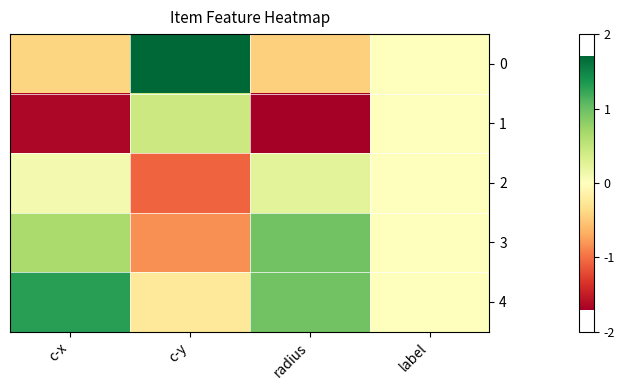

Reading left to right, what are all the values shown in this chart?

0: c-x=-0.4	c-y=1.7	radius=-0.4	label=0.0
1: c-x=-1.6	c-y=0.4	radius=-1.7	label=0.0
2: c-x=0.1	c-y=-1.1	radius=0.3	label=0.0
3: c-x=0.6	c-y=-0.8	radius=1.0	label=0.0
4: c-x=1.3	c-y=-0.2	radius=1.0	label=0.0